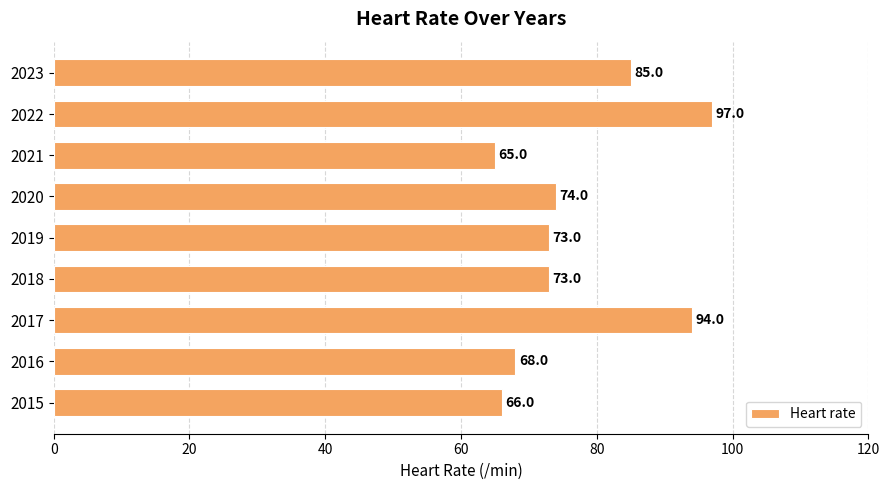

The value at 2015 is 66. True or false?

True